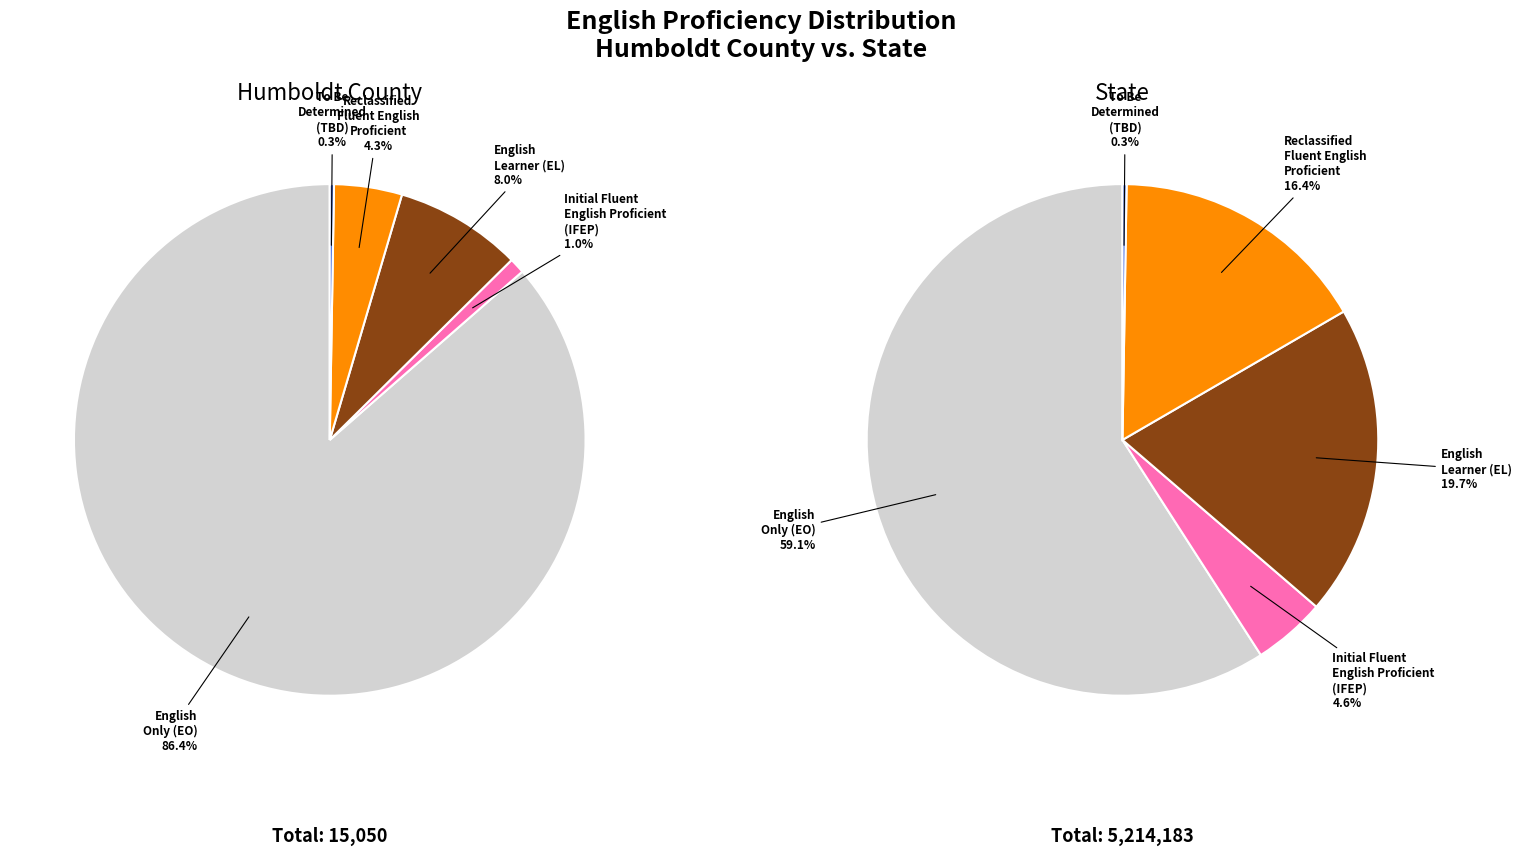

Which series changed the most between 0 and 1?

English Only (EO)